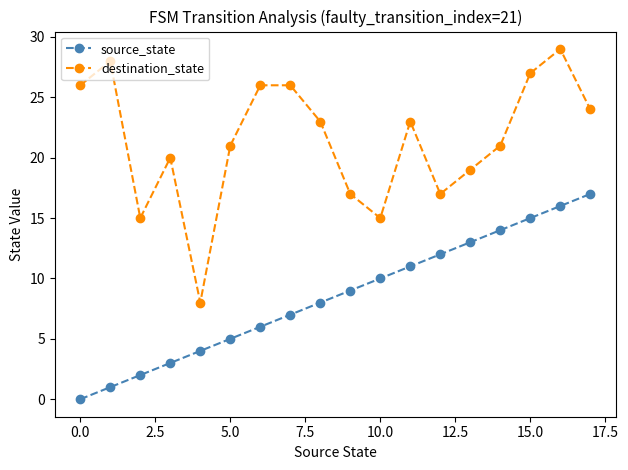

What is the minimum value for destination_state?

8